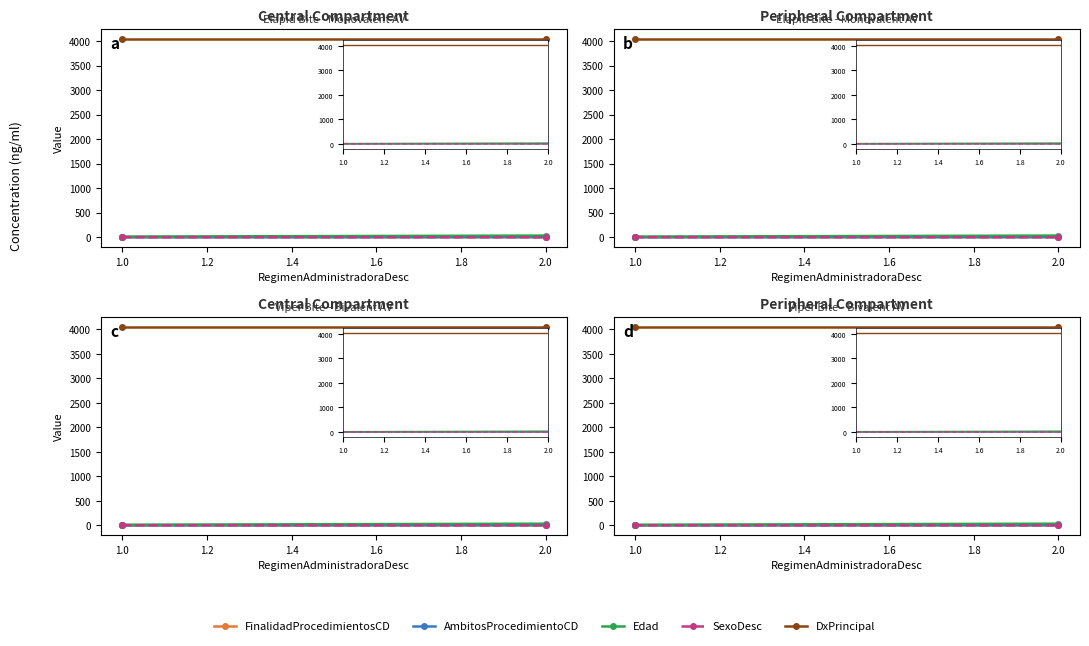

Which series has the widest spread of values?

Edad